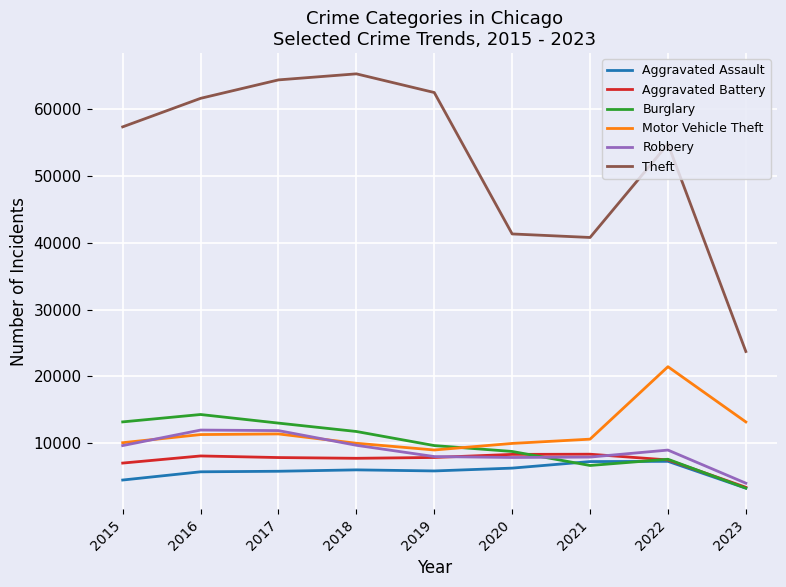

Is the value of Aggravated Assault at 2015 greater than the value of Burglary at 2019?

No